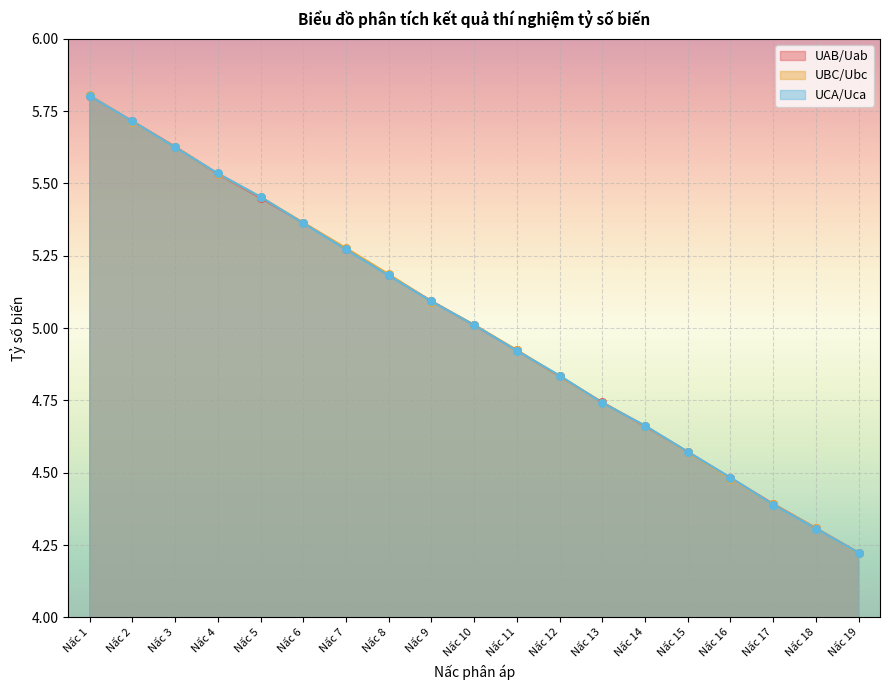

What are all the series names shown in the legend?

UAB/Uab, UBC/Ubc, UCA/Uca